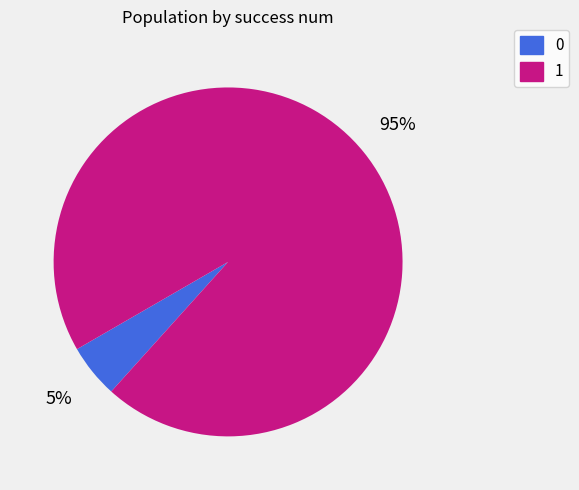

True or false: 1 accounts for 95% of the total.

True